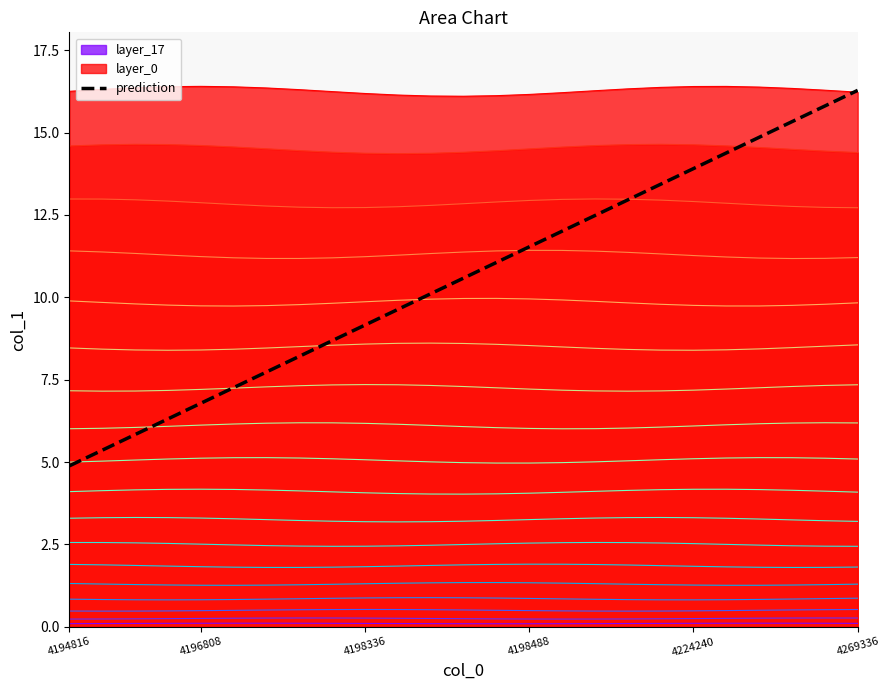

What is the value of the 4th point from the left?

6.3